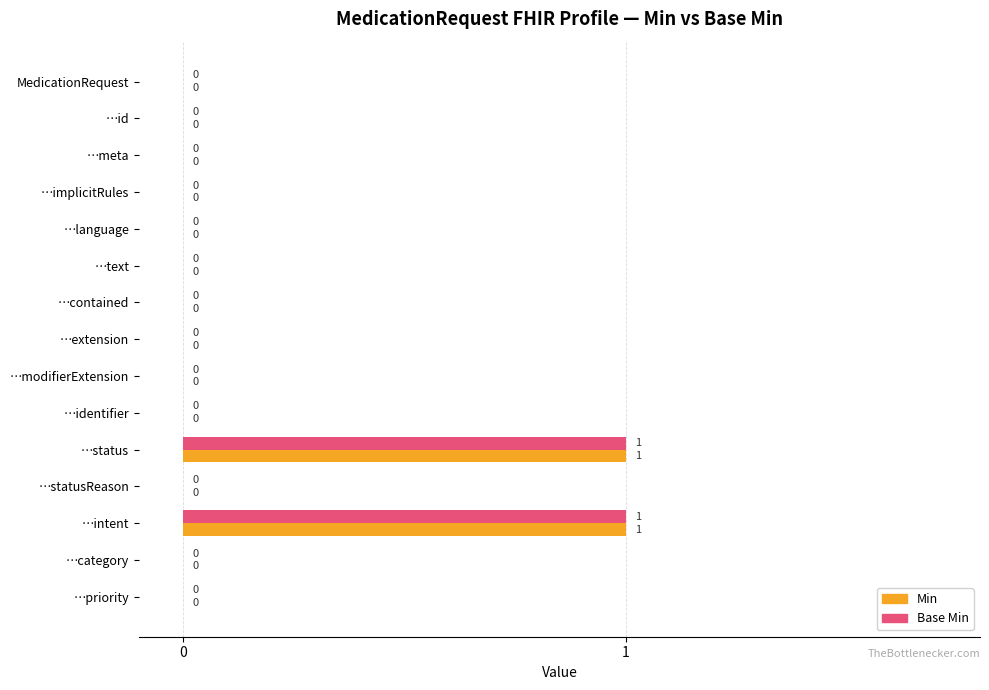

True or false: Min has a value of 0 at …category.

True